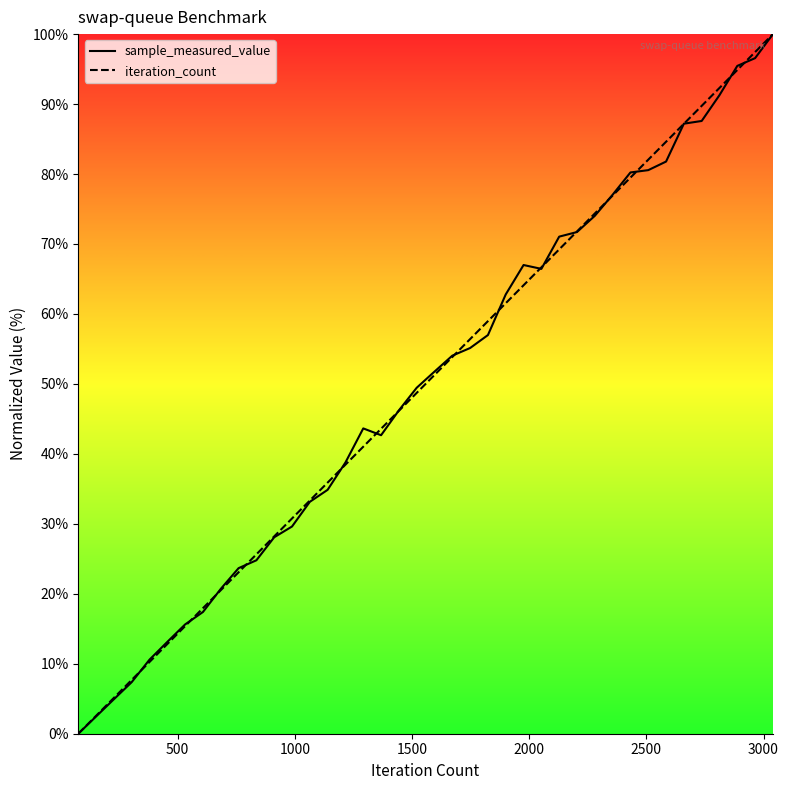

What is the maximum value for iteration_count?

100.0